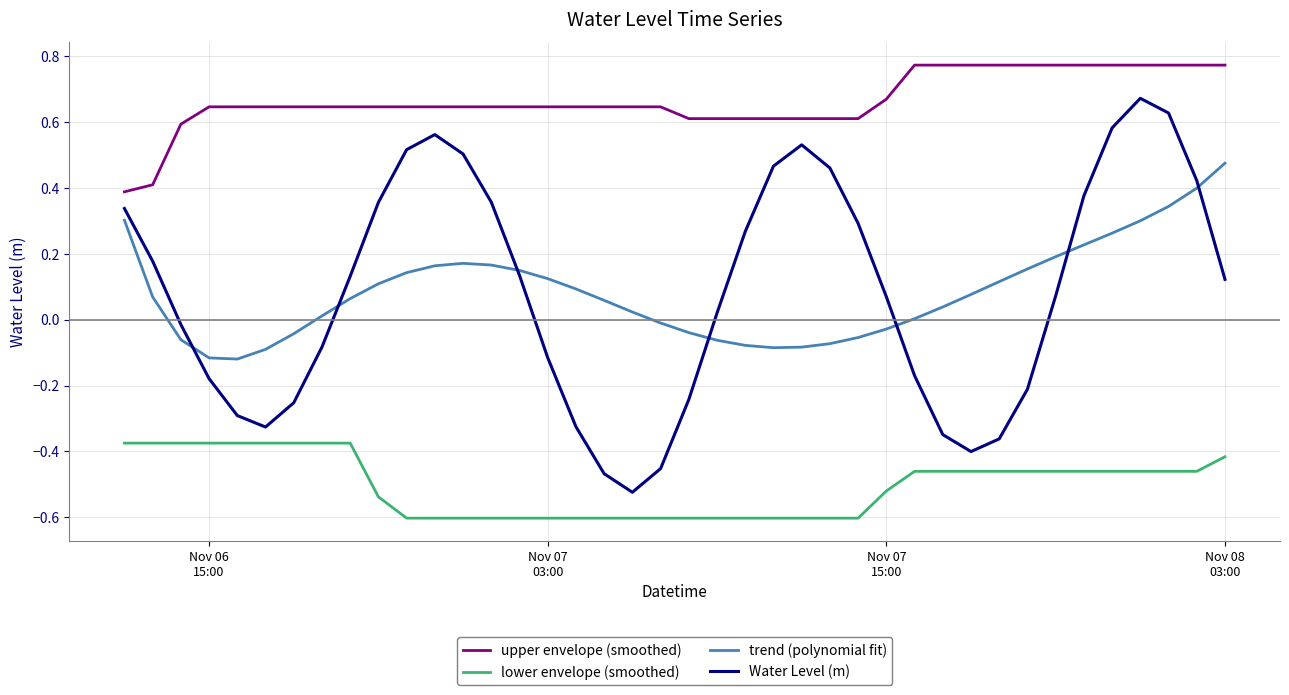

Rank the series by their maximum value, from lowest to highest.

lower envelope (smoothed), trend (polynomial fit), Water Level (m), upper envelope (smoothed)